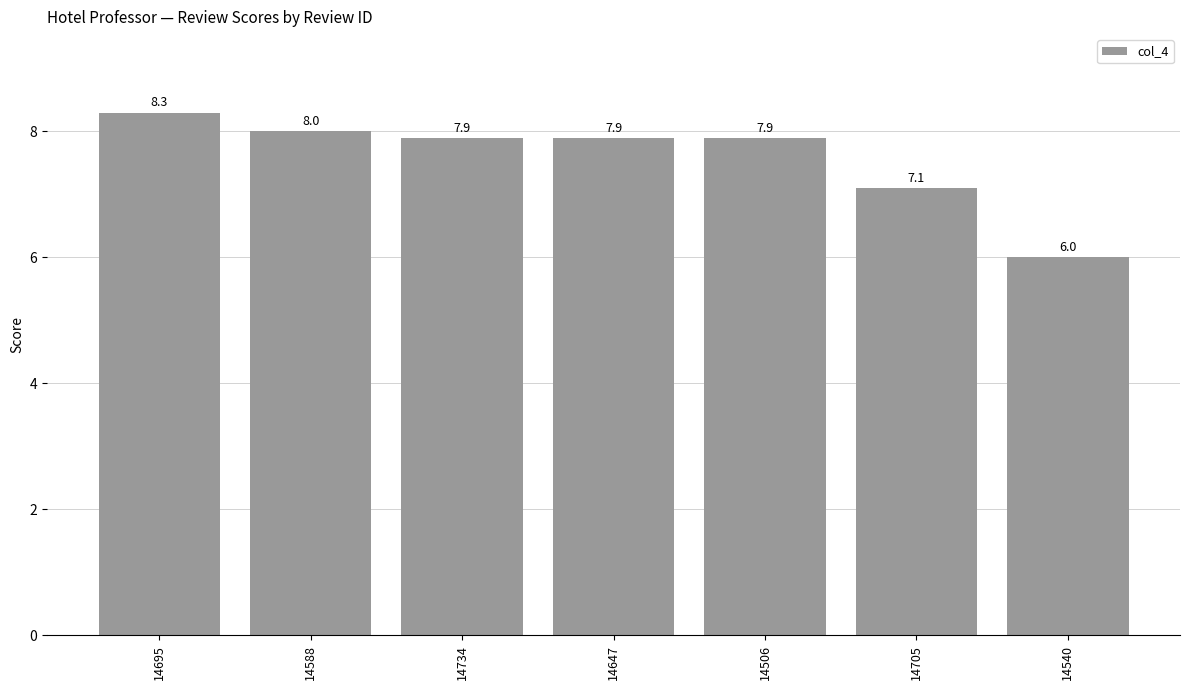

Reading left to right, list all the values displayed in this chart.

8.3	8.0	7.9	7.9	7.9	7.1	6.0